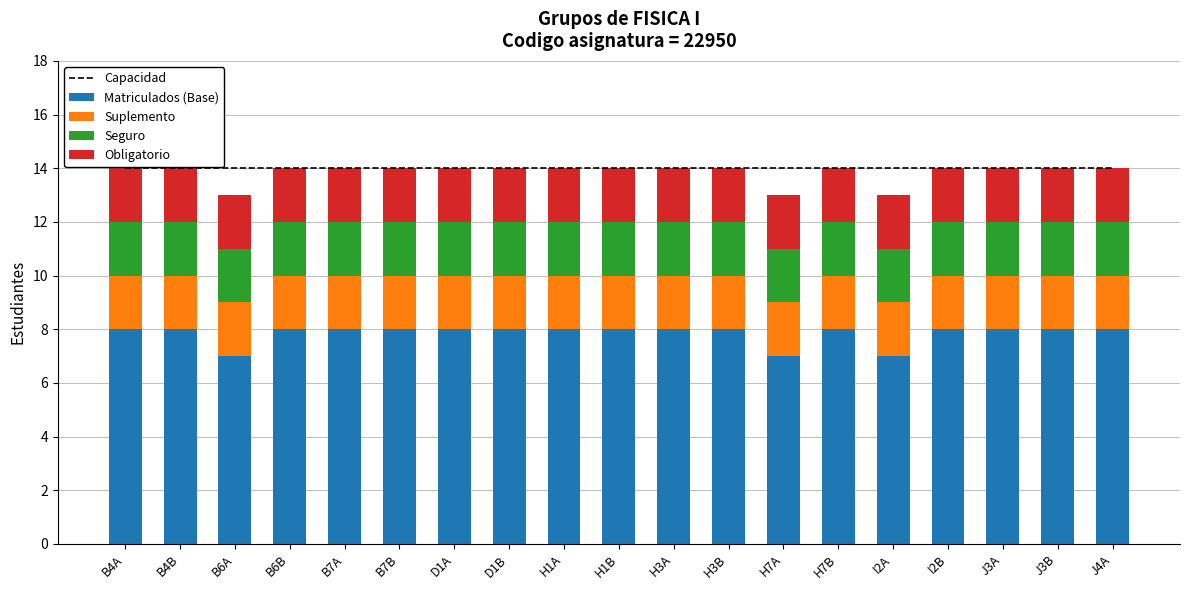

Reading right to left, what are all the values shown in this chart?

Capacidad: 14	14	14	14	14	14	14	14	14	14	14	14	14	14	14	14	14	14	14
Matriculados (Base): 8	8	8	8	7	8	7	8	8	8	8	8	8	8	8	8	7	8	8
Suplemento: 2	2	2	2	2	2	2	2	2	2	2	2	2	2	2	2	2	2	2
Seguro: 2	2	2	2	2	2	2	2	2	2	2	2	2	2	2	2	2	2	2
Obligatorio: 2	2	2	2	2	2	2	2	2	2	2	2	2	2	2	2	2	2	2